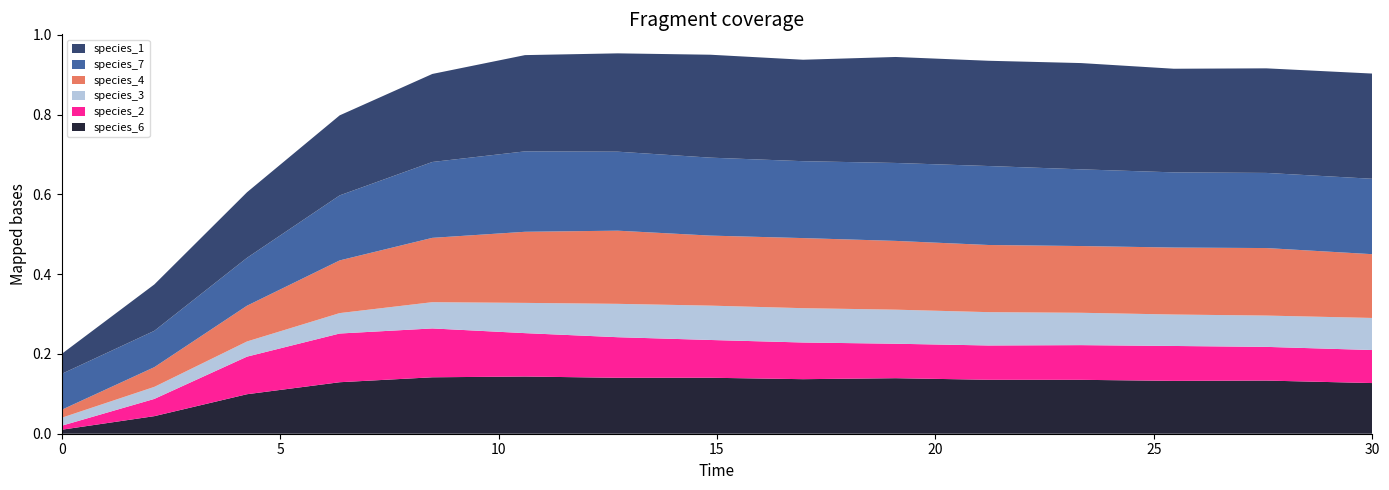

Reading left to right, transcribe all the data shown in this chart.

species_4: 0.0	0.0	0.1	0.1	0.2	0.2	0.2	0.2	0.2	0.2	0.2	0.2	0.2	0.2	0.2
species_7: 0.1	0.1	0.1	0.2	0.2	0.2	0.2	0.2	0.2	0.2	0.2	0.2	0.2	0.2	0.2
species_1: 0.1	0.1	0.2	0.2	0.2	0.2	0.2	0.3	0.3	0.3	0.3	0.3	0.3	0.3	0.3
species_2: 0.0	0.0	0.1	0.1	0.1	0.1	0.1	0.1	0.1	0.1	0.1	0.1	0.1	0.1	0.1
species_3: 0.0	0.0	0.0	0.1	0.1	0.1	0.1	0.1	0.1	0.1	0.1	0.1	0.1	0.1	0.1
species_6: 0.0	0.0	0.1	0.1	0.1	0.1	0.1	0.1	0.1	0.1	0.1	0.1	0.1	0.1	0.1